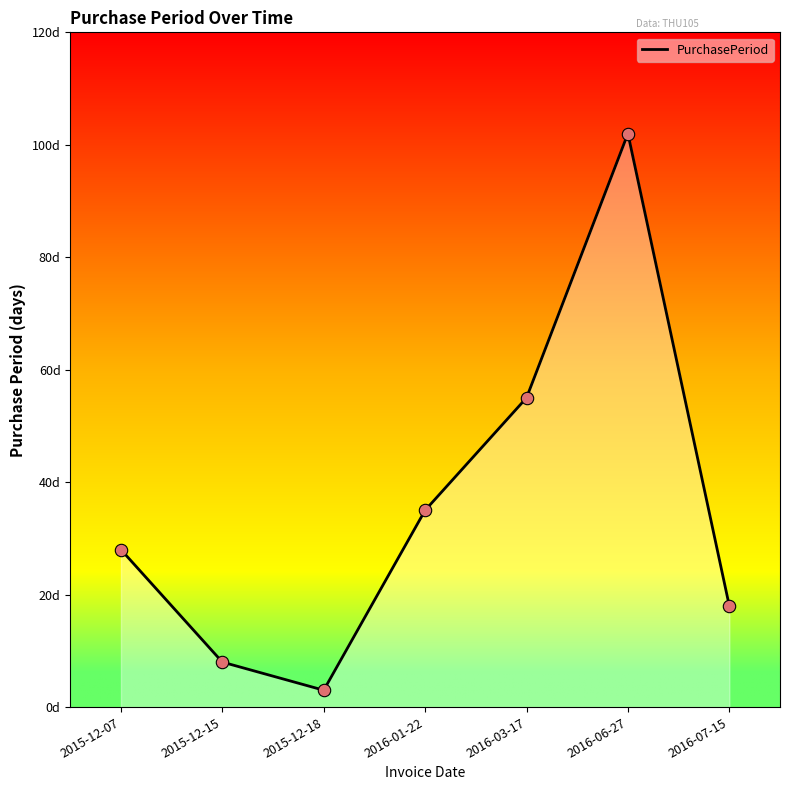

What is the change in value from 2015-12-07 to 2016-01-22?

+7